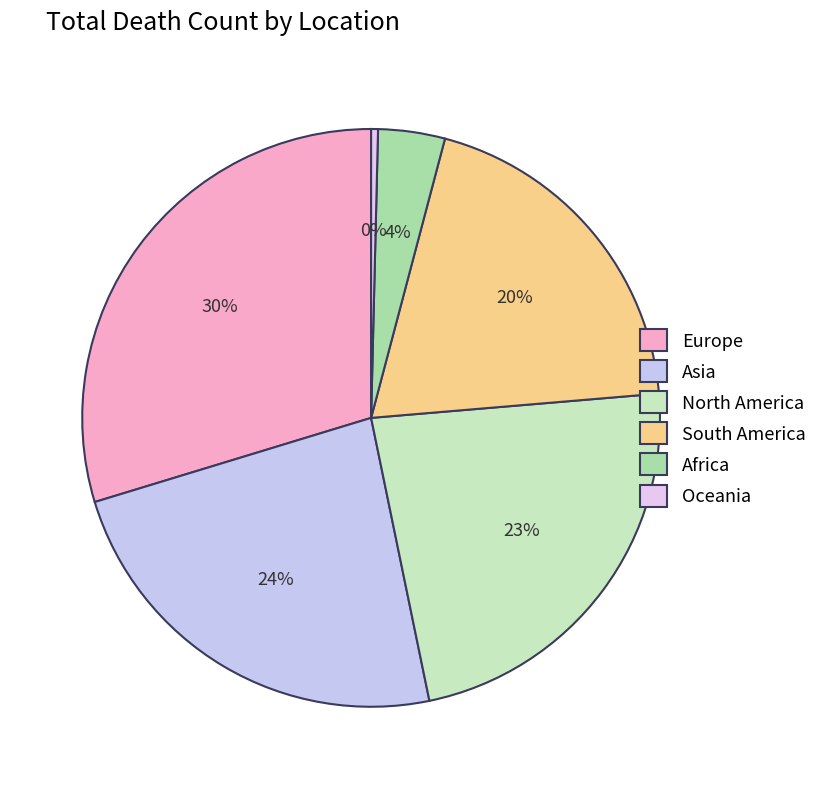

Is there a majority slice in this chart?

No